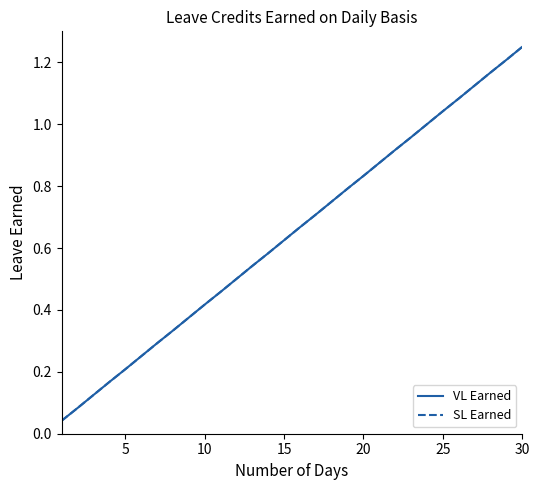

What is the value of the SL Earned point at the 6th from the left?

0.2